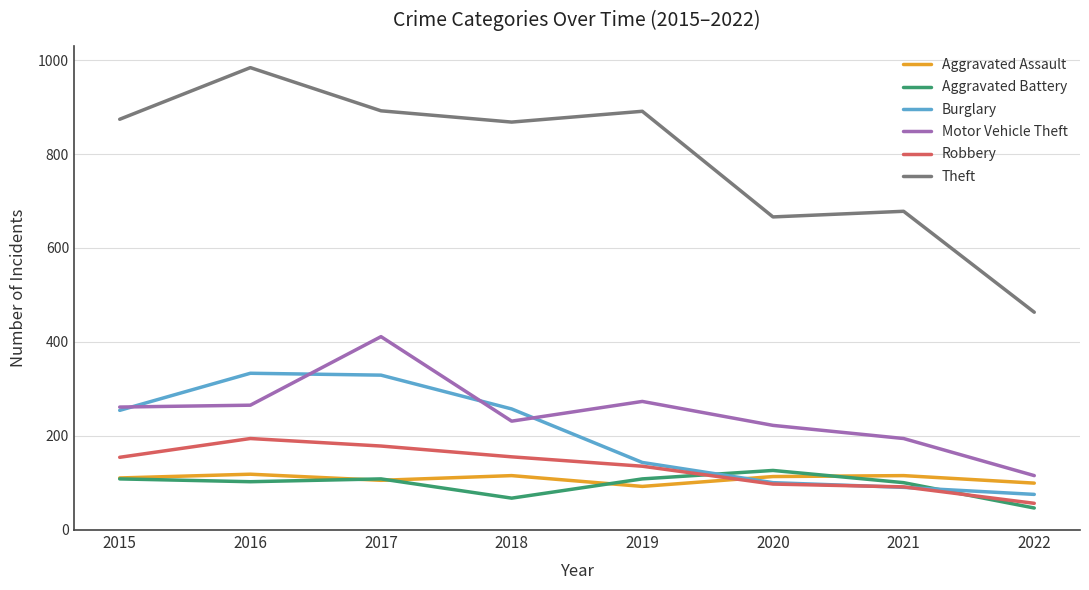

Which series has the widest spread of values?

Theft